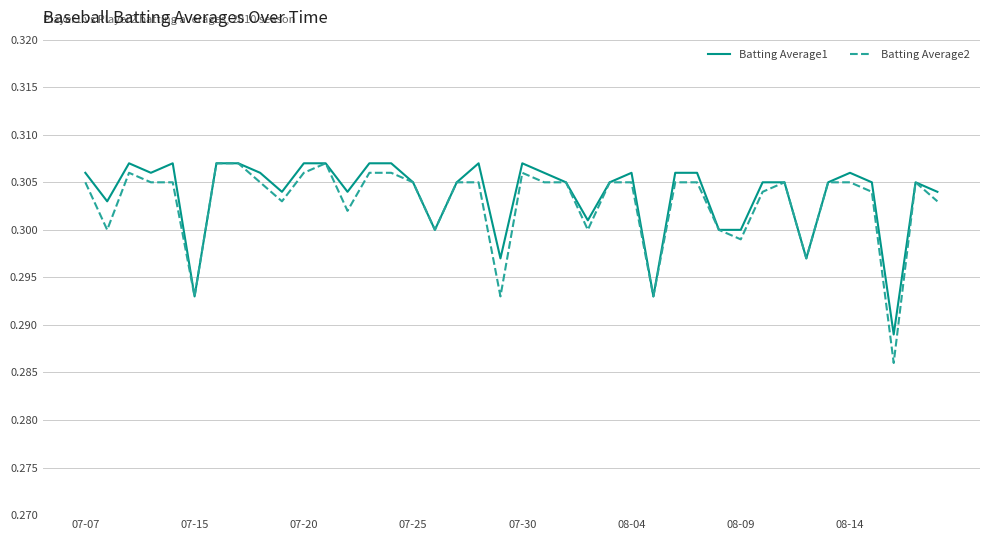

Which series has the largest range (max minus min)?

Batting Average2